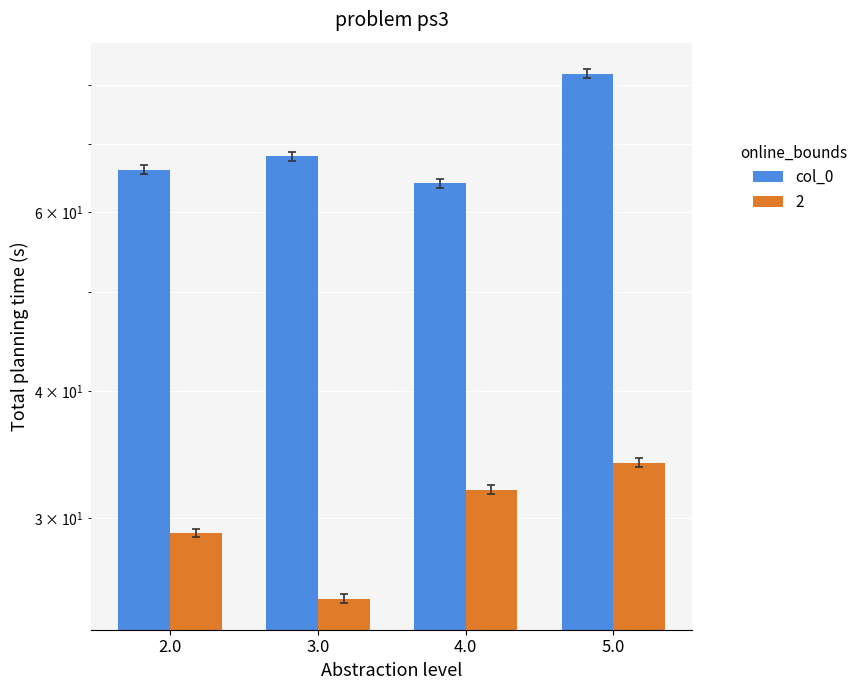

Reading left to right, list all the values displayed in this chart.

66	68	64	82